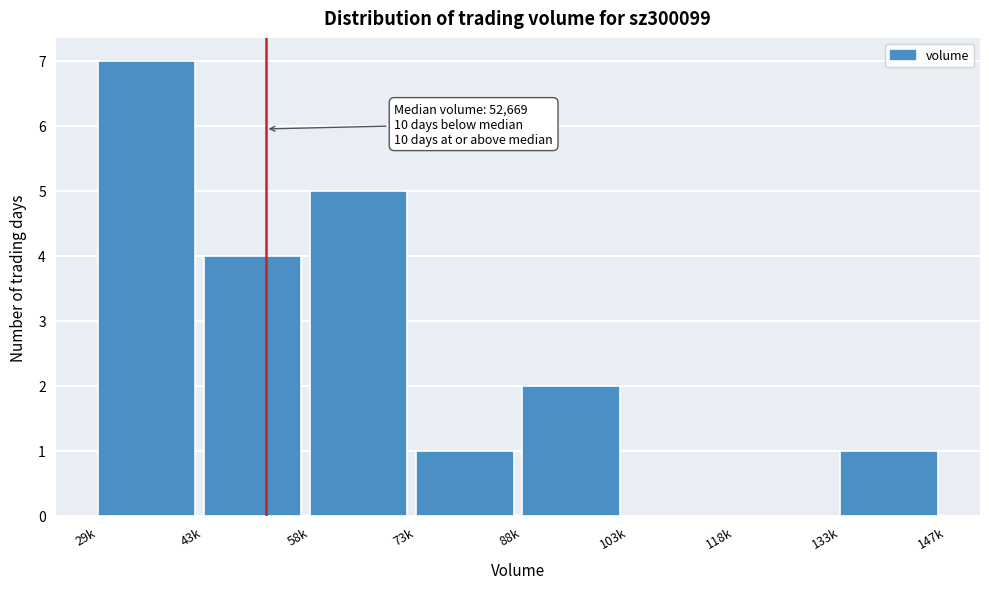

Reading left to right, extract all data points from this chart.

29k=7	43k=4	58k=5	73k=1	88k=2	103k=0	118k=0	133k=1